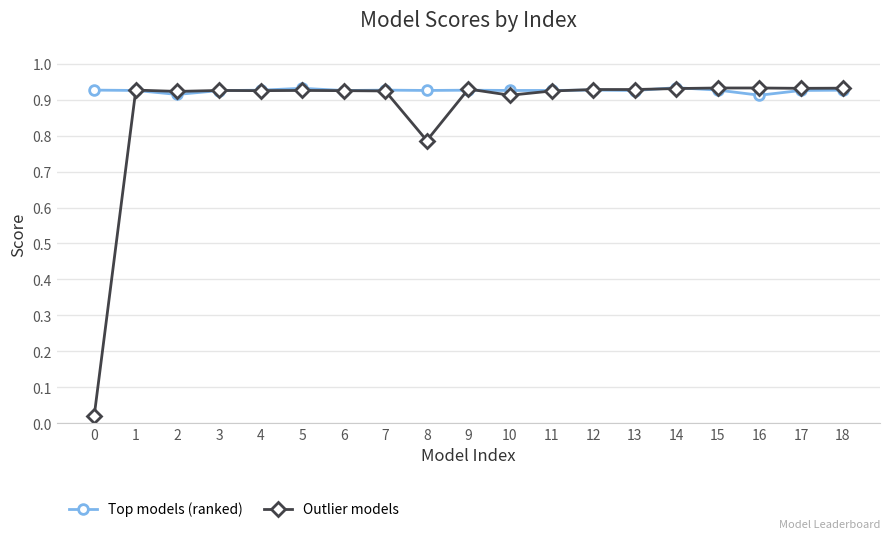

Which series changed the most between 2 and 8?

Outlier models